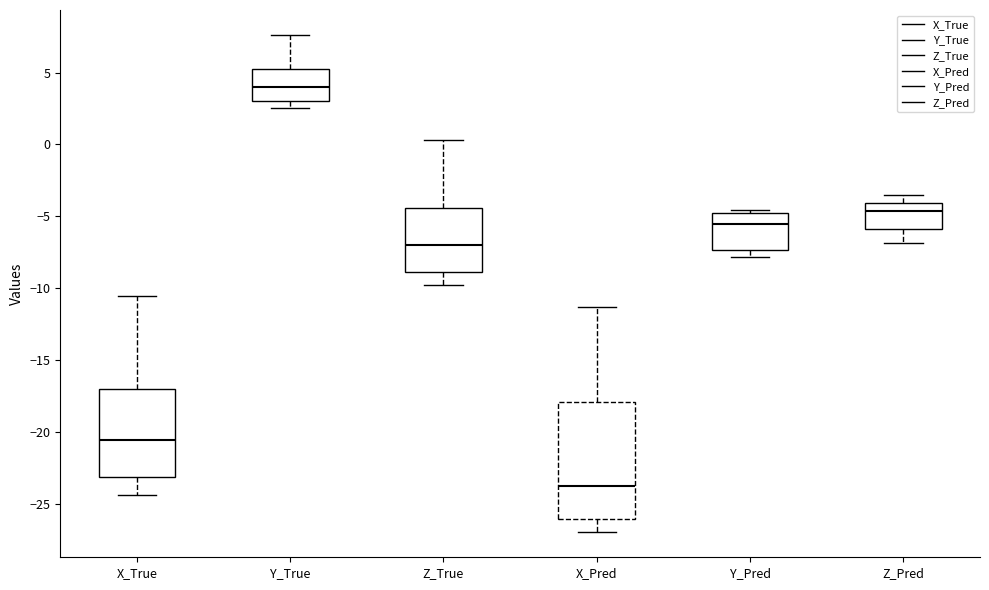

Reading left to right, read every box against the y-axis: the position of its median line, the range the box covers, and the ends of its whiskers. The values are not printed on the chart, so give them approximately, as read against the axis.

X_True: median -20.5, box -23.0 to -17.0, whiskers -24.5 to -10.5
Y_True: median 4.0, box 3.0 to 5.5, whiskers 2.5 to 7.5
Z_True: median -7.0, box -9.0 to -4.5, whiskers -10.0 to 0.5
X_Pred: median -24.0, box -26.0 to -18.0, whiskers -27.0 to -11.5
Y_Pred: median -5.5, box -7.5 to -4.5, whiskers -8.0 to -4.5 (just above the box's upper edge)
Z_Pred: median -4.5, box -6.0 to -4.0, whiskers -7.0 to -3.5